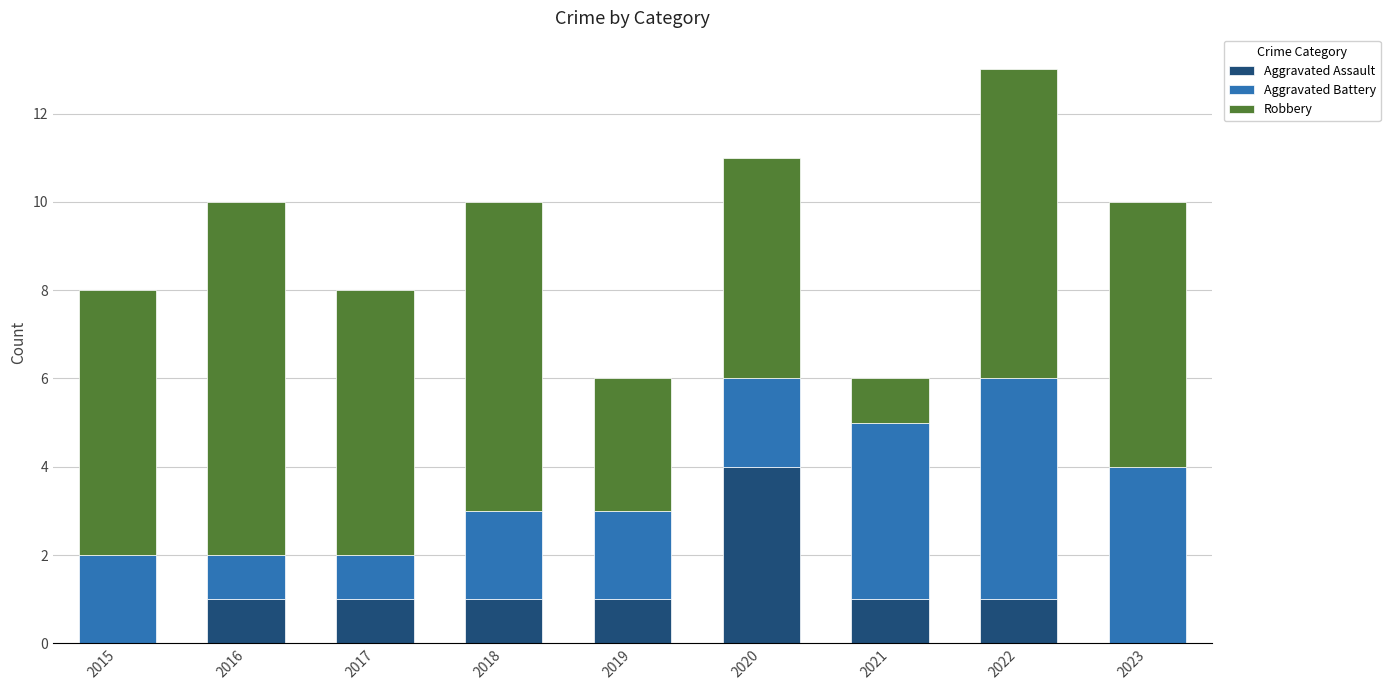

What is the total value across all series at 2019?

6